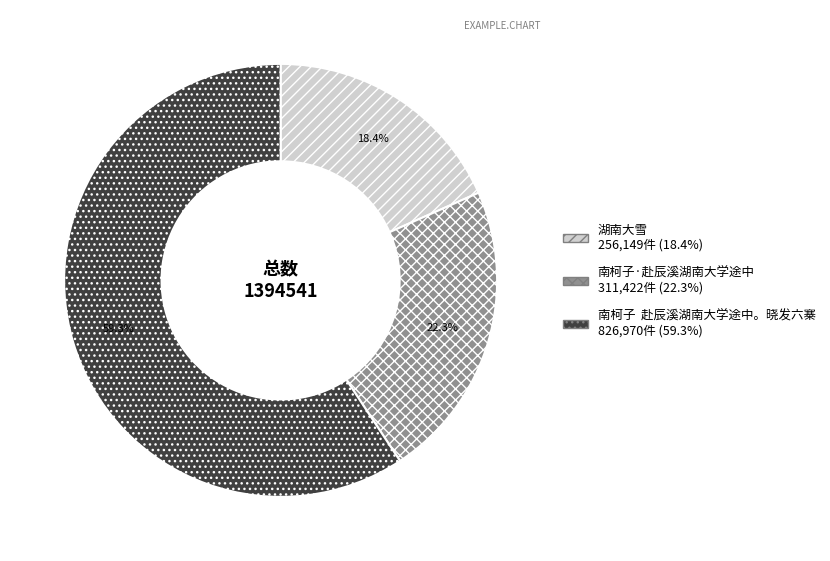

How much of the chart is everything except 南柯子 赴辰溪湖南大学途中。晓发六寨?

40.7%